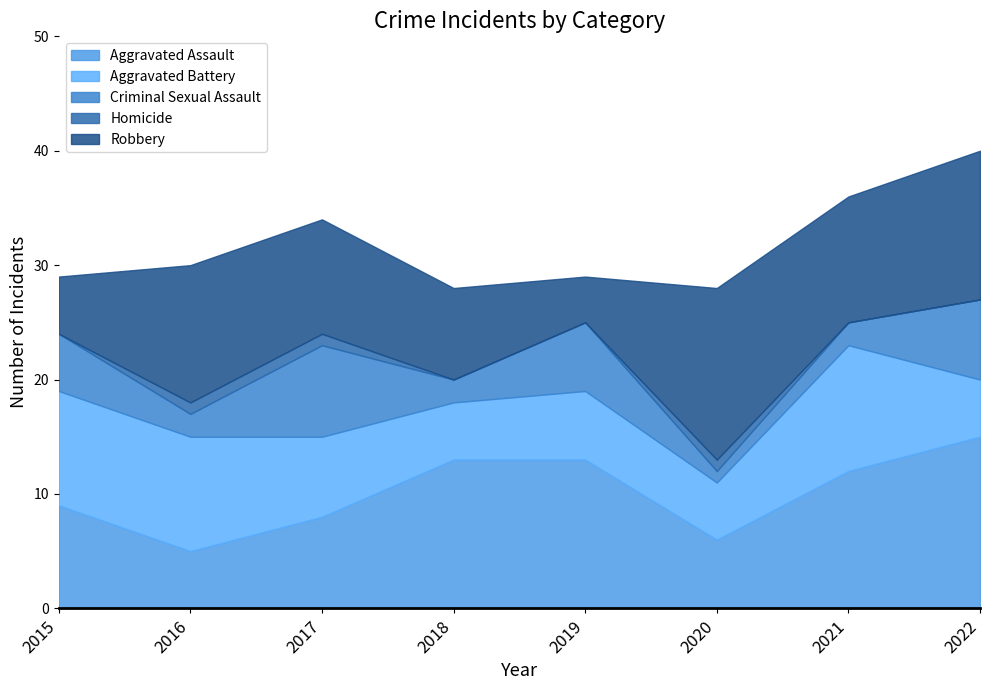

Between 2020 and 2016, which is larger?

2020